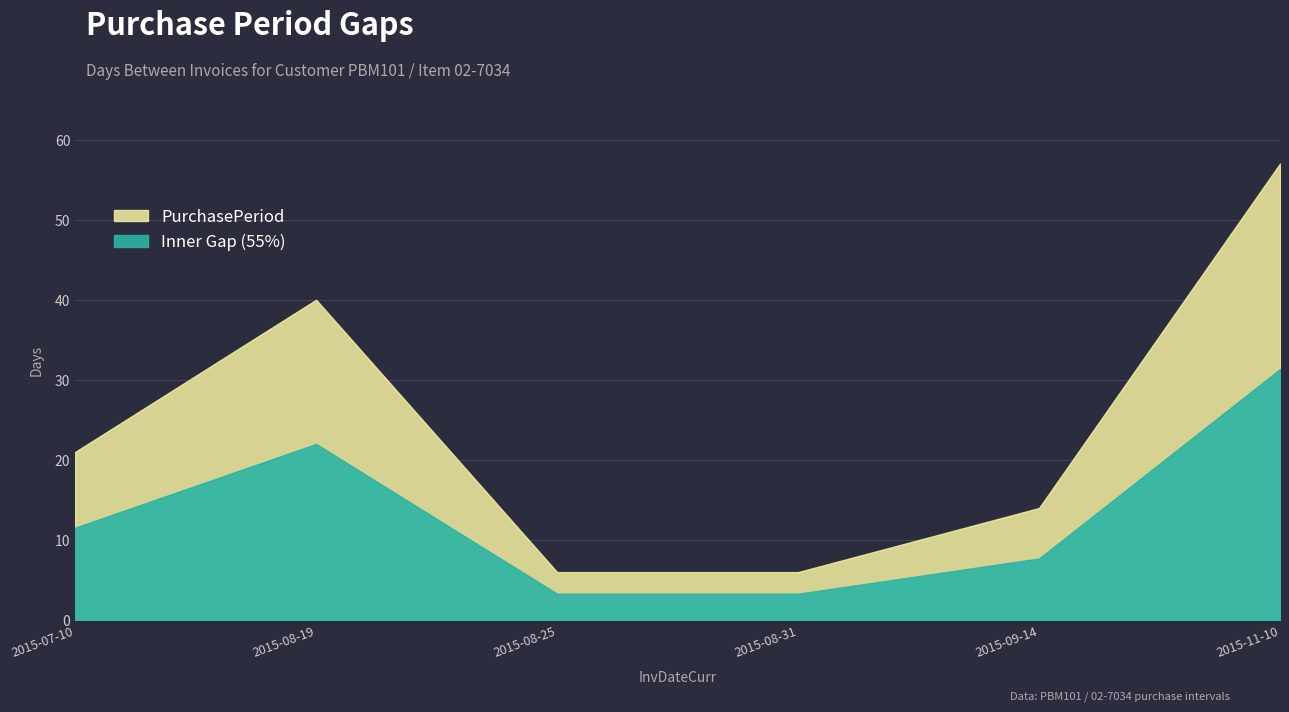

What is the label of the 6th point from the left?

2015-11-10